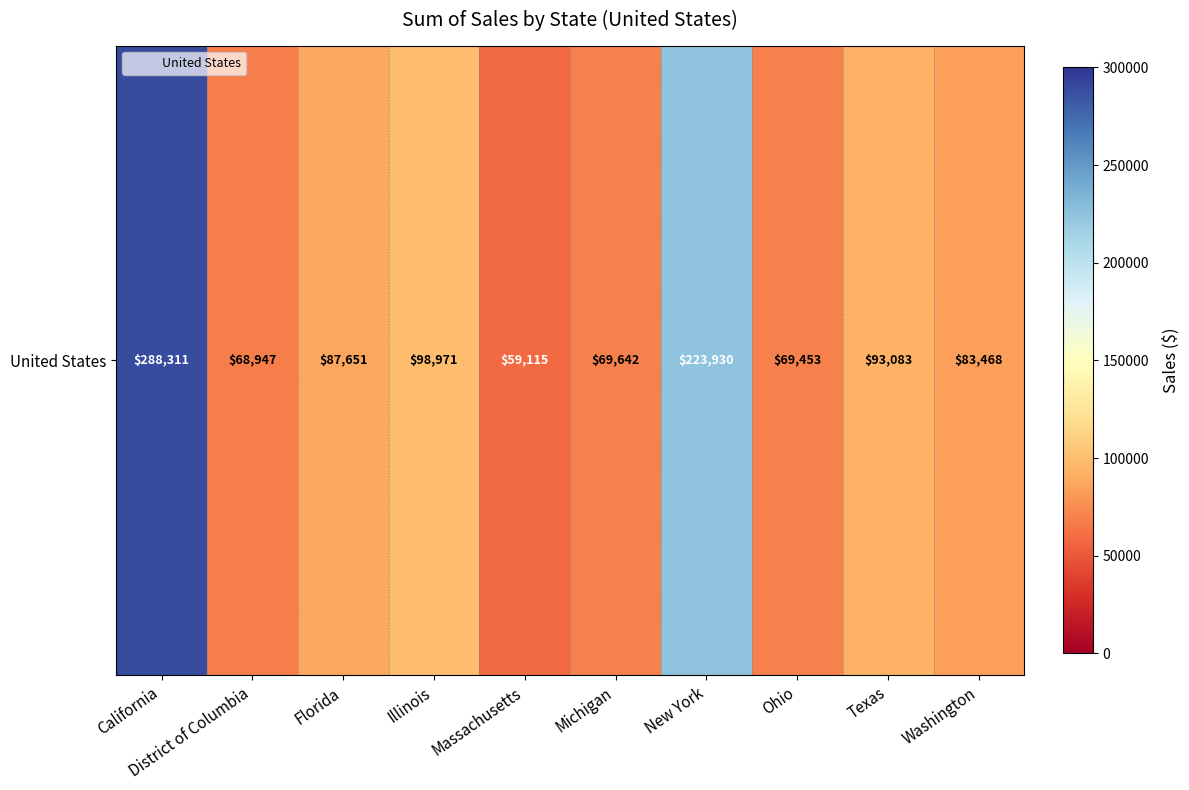

Reading right to left, what are all the values shown in this chart?

83468.1	93082.7	69452.8	223930.5	69641.8	59114.8	98971.2	87651.1	68946.7	288310.6